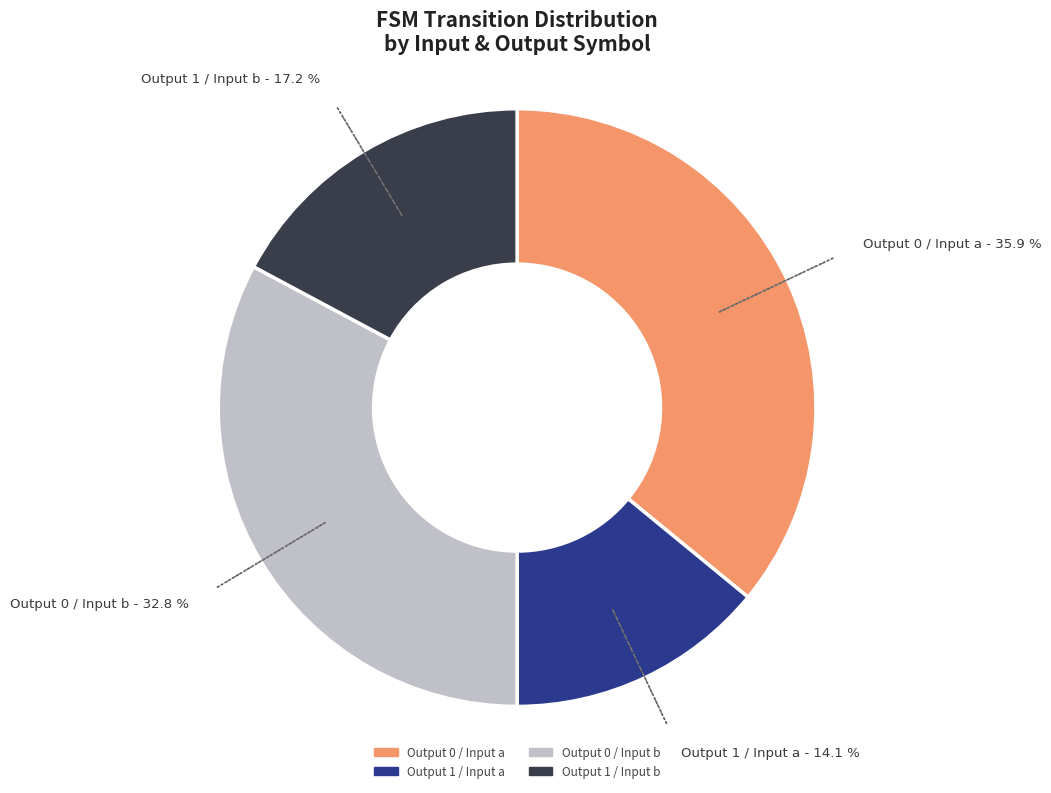

Is there a majority slice in this chart?

No